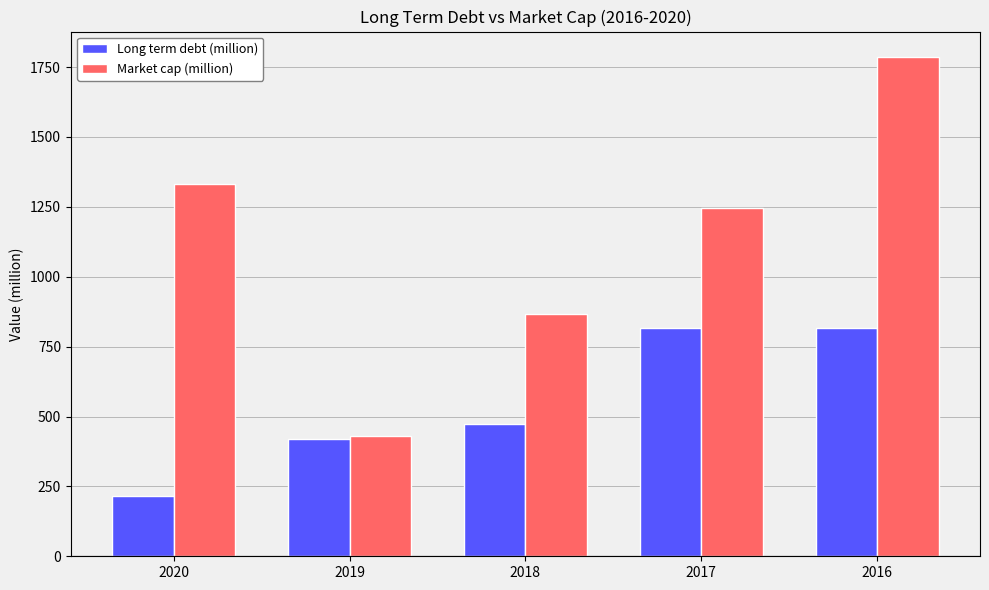

What are all the series names shown in the legend?

Long term debt (million), Market cap (million)